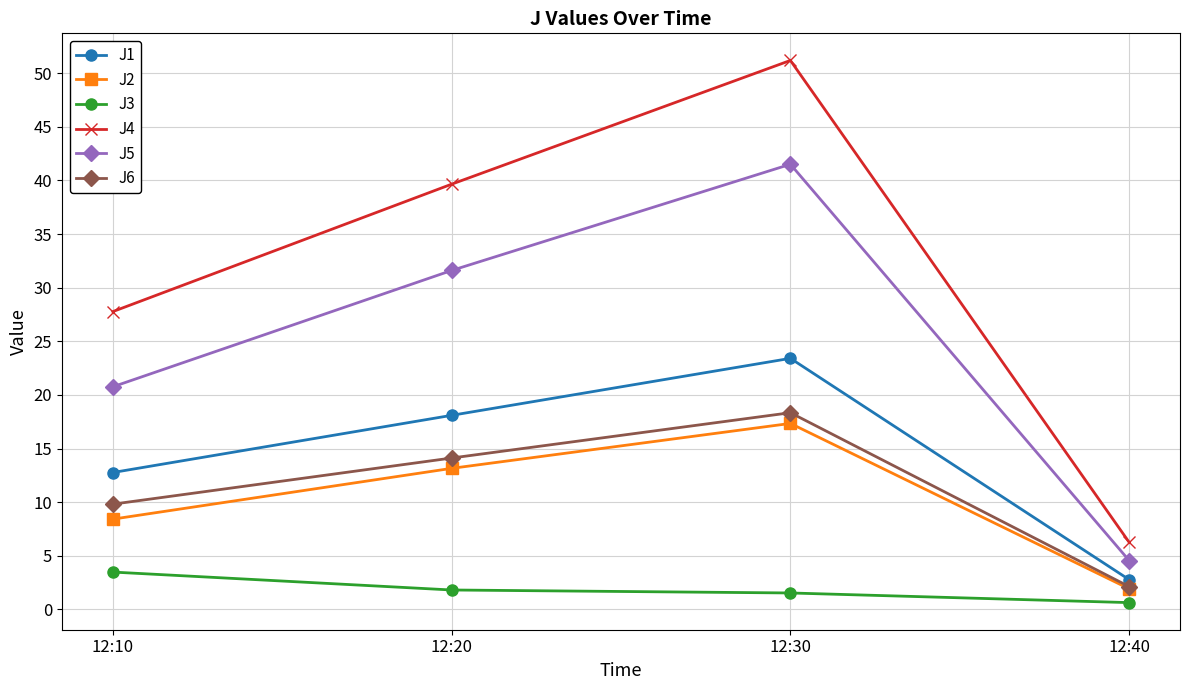

Between 12:20 and 12:40, which series saw the biggest shift?

J4